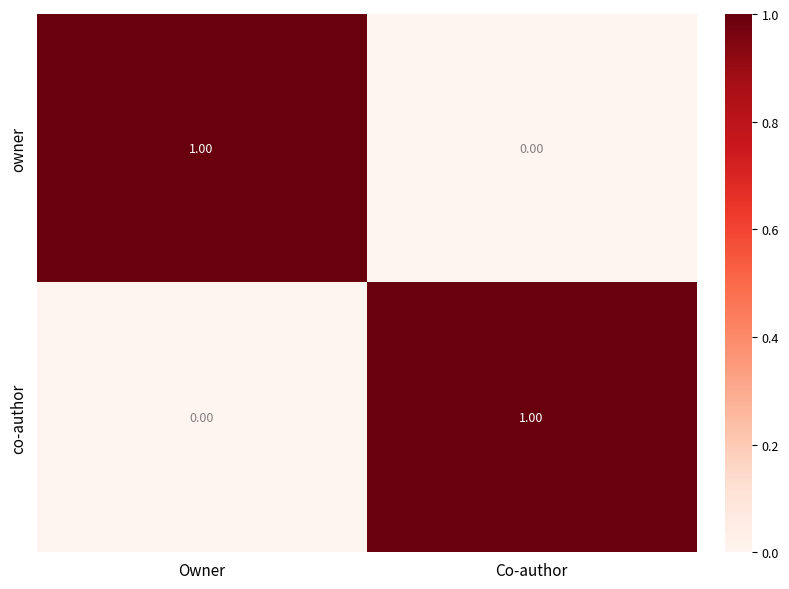

What is the maximum value shown in the chart?

1